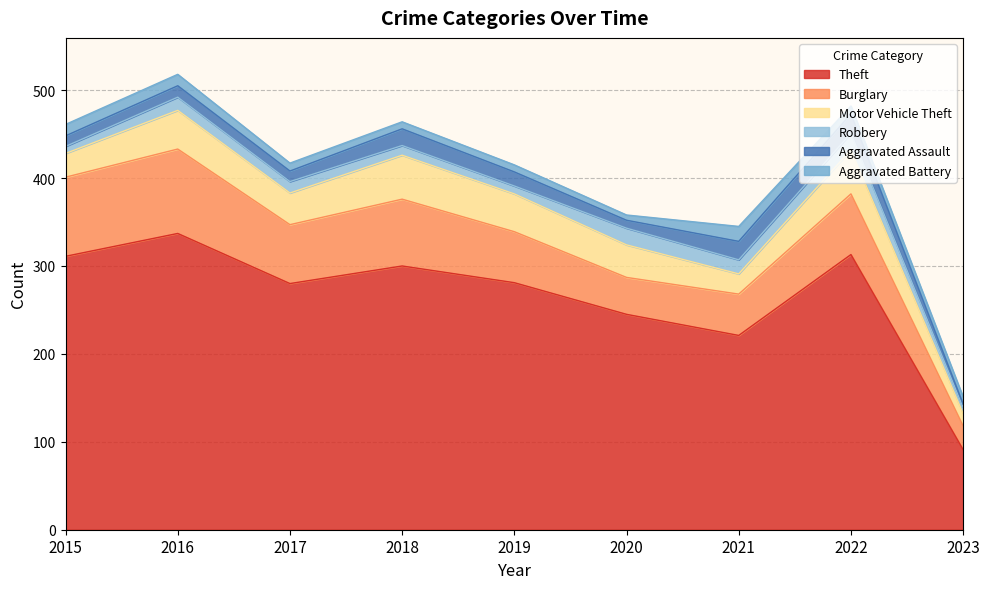

At which label does Motor Vehicle Theft reach its minimum?

2023